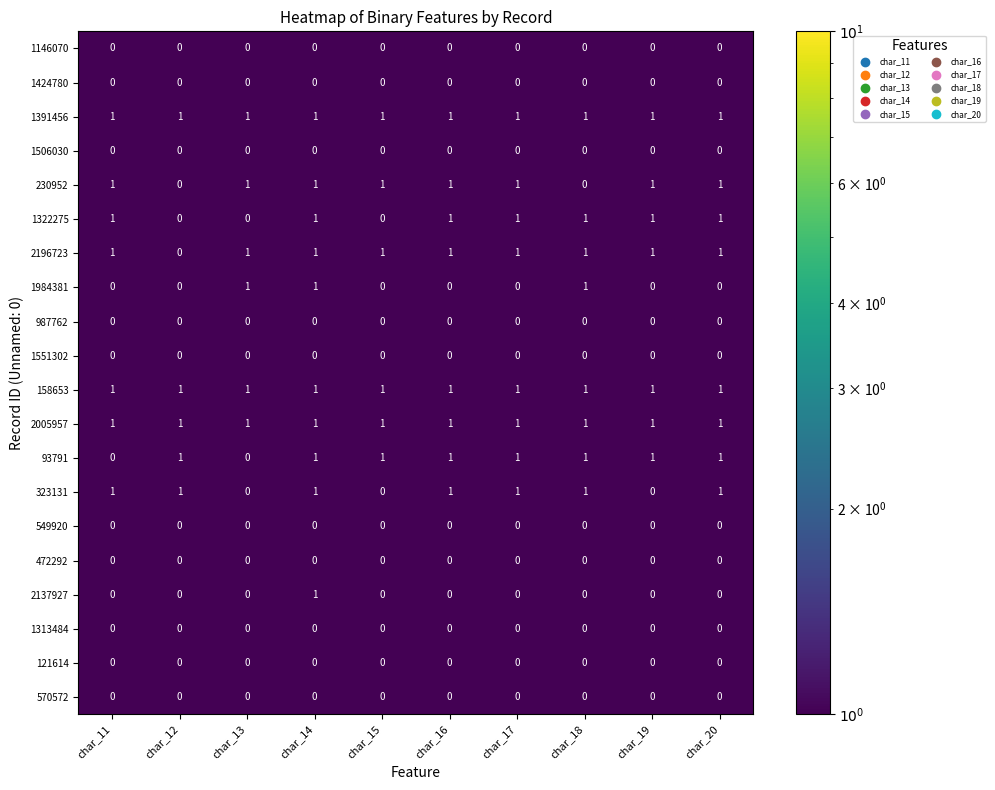

The 987762 series shows 0 at char_12. True or false?

True